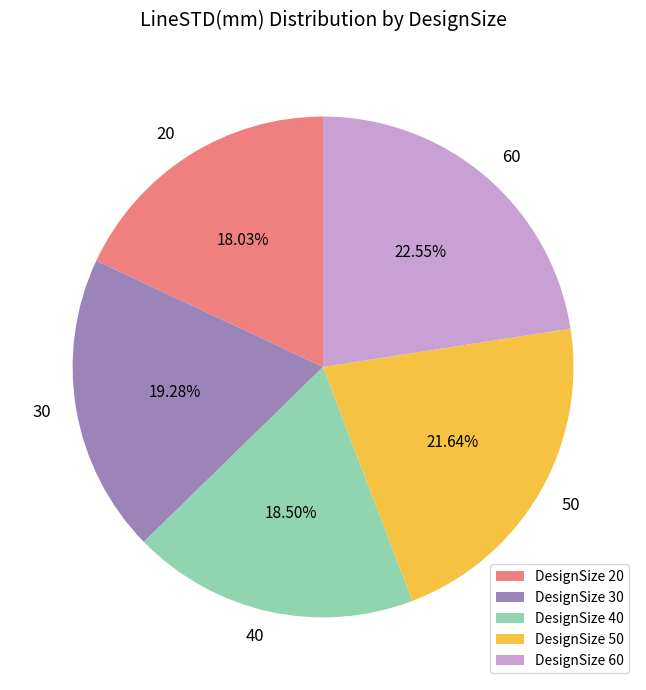

Does DesignSize 40 account for over 50% of the chart?

No